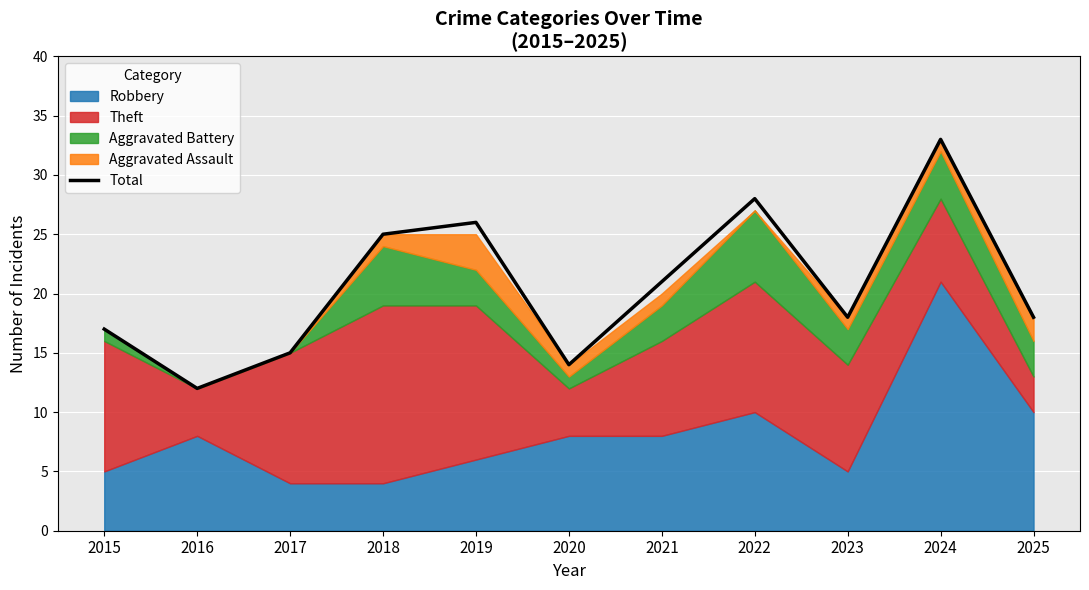

List the labels in order of value, largest first.

2024, 2022, 2019, 2018, 2021, 2023, 2025, 2015, 2017, 2020, 2016